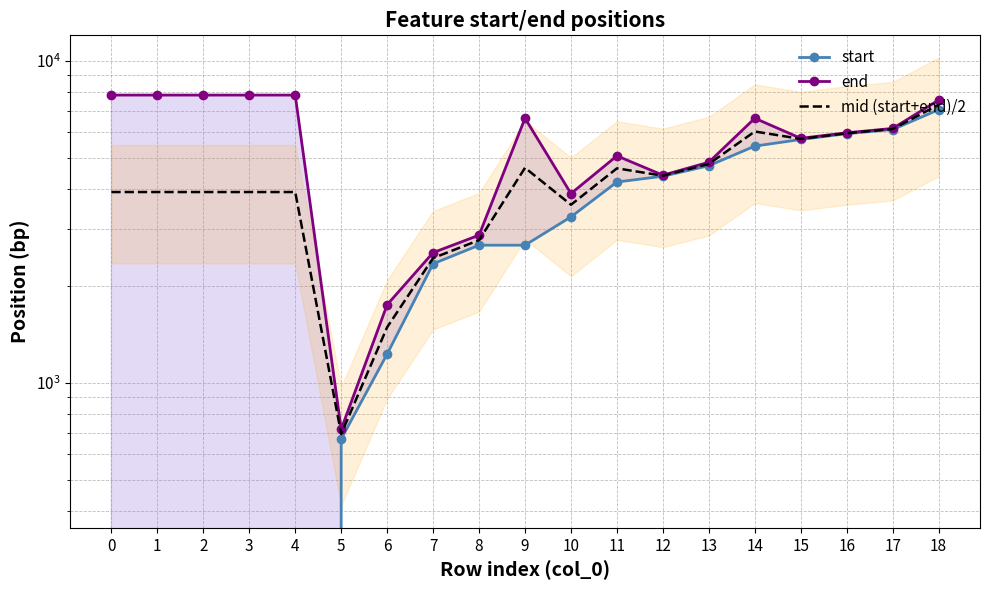

What is the approximate value of end at 10?

3868.0